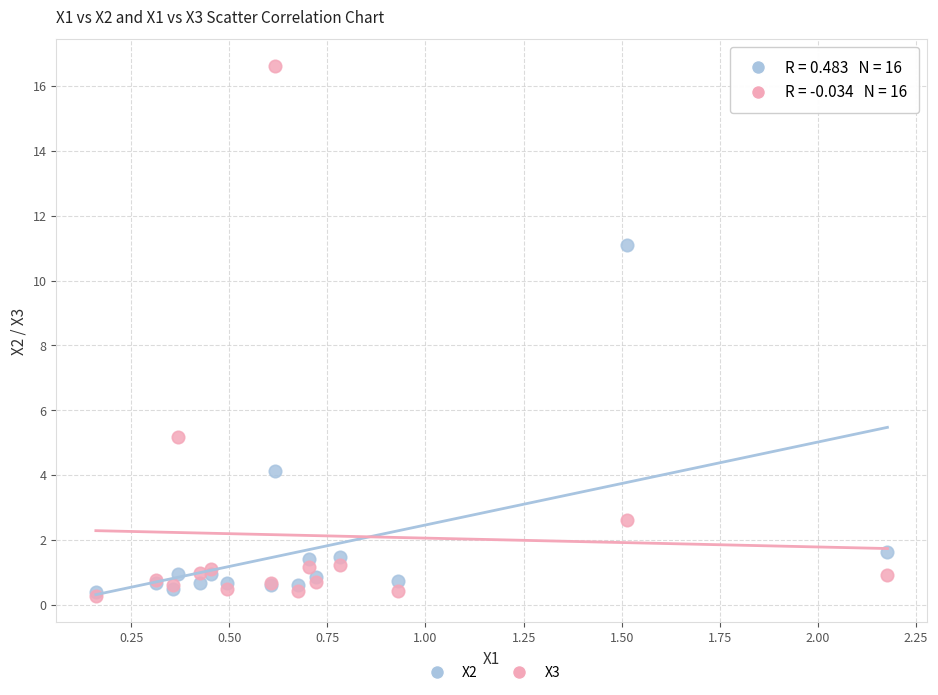

Across all series, what Y value is closest to 8?

5.2